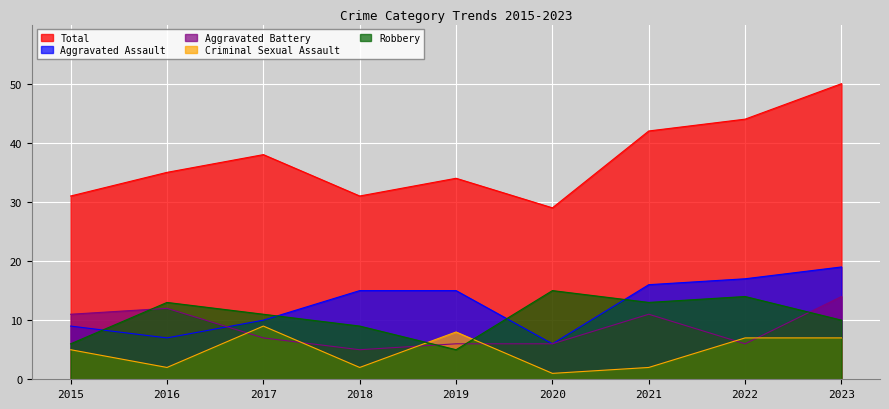

What is the value of the Total point at the 3rd from the left?

38